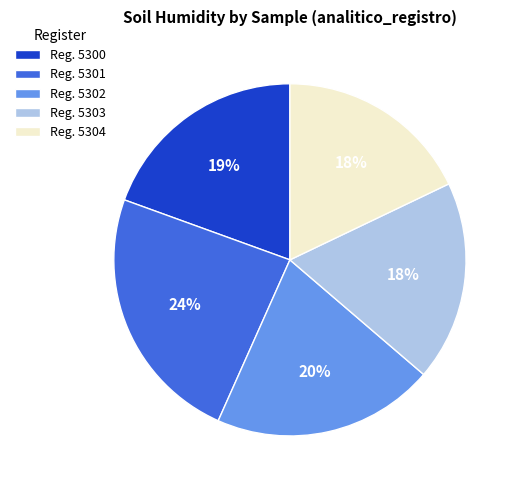

Which category has the biggest portion of the pie?

Reg. 5301